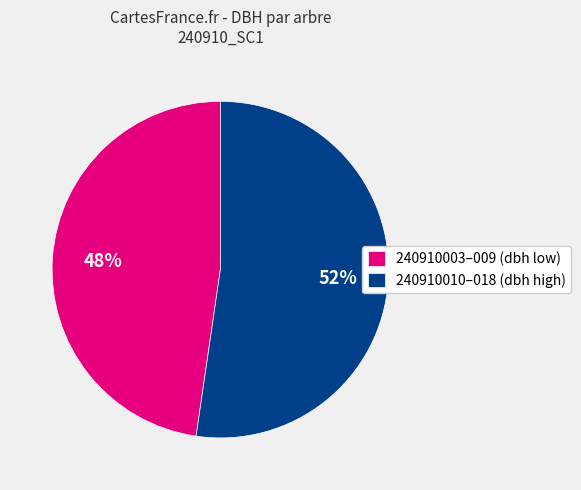

What percentage is the 240910003–009 (dbh low) slice, to the nearest percent?

48%